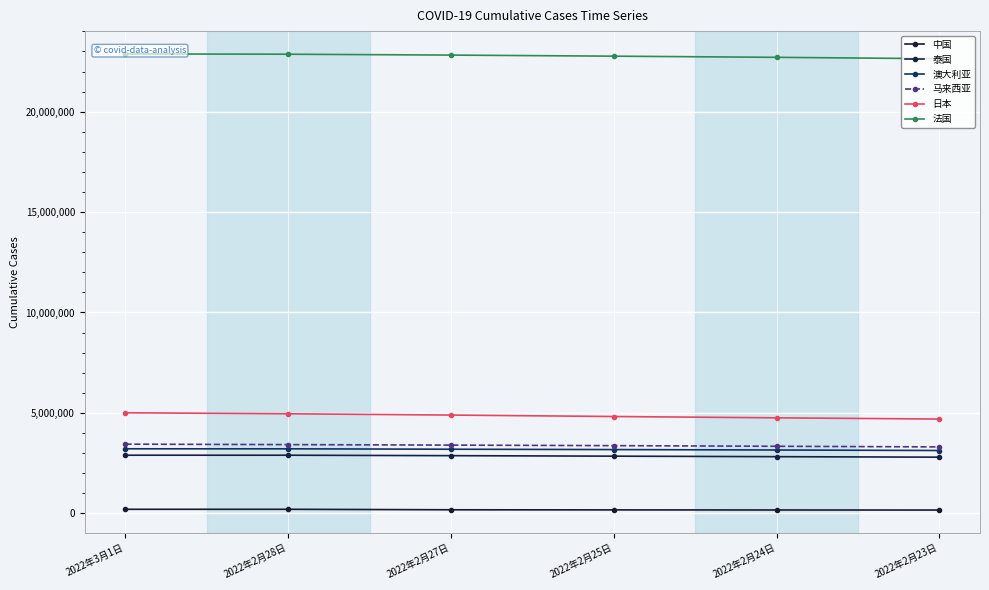

What is the sum of the 泰国 values at 2022年3月1日 and 2022年2月23日?

5686277